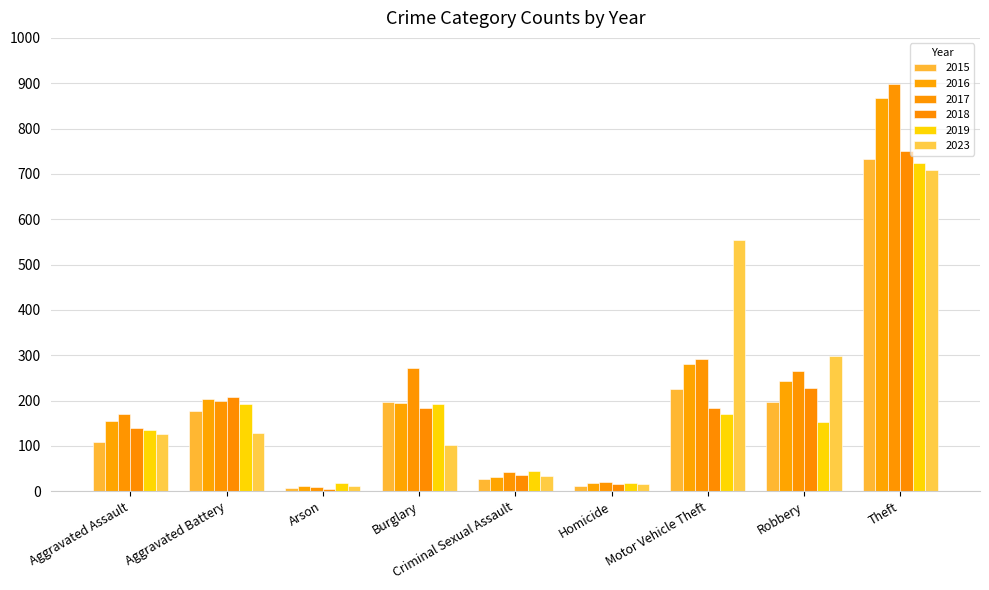

What is the value of the 2017 bar at the 4th from the left?

272